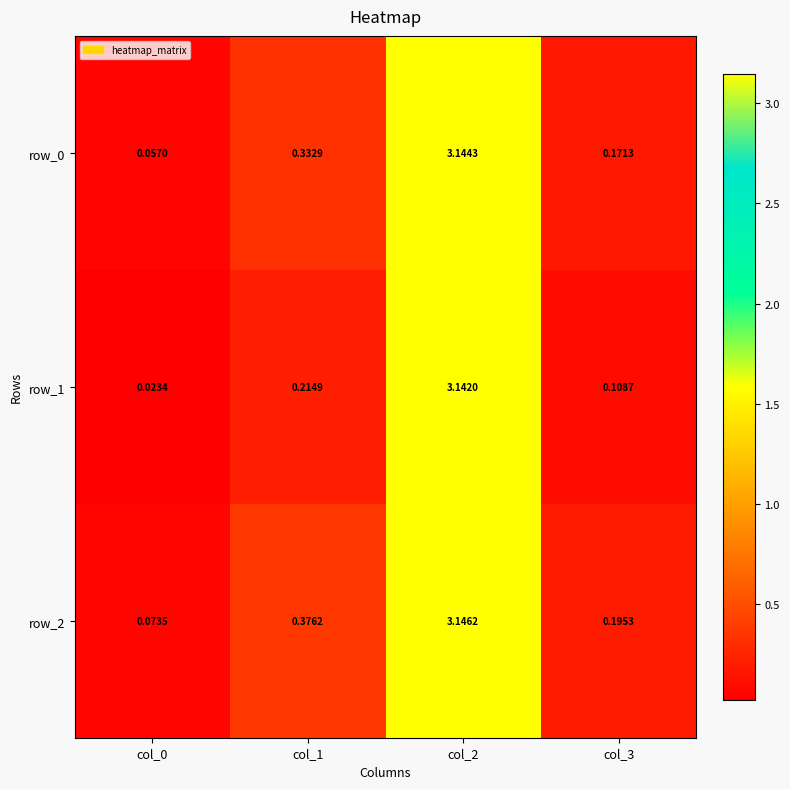

Which series has the largest total across all categories?

row_2